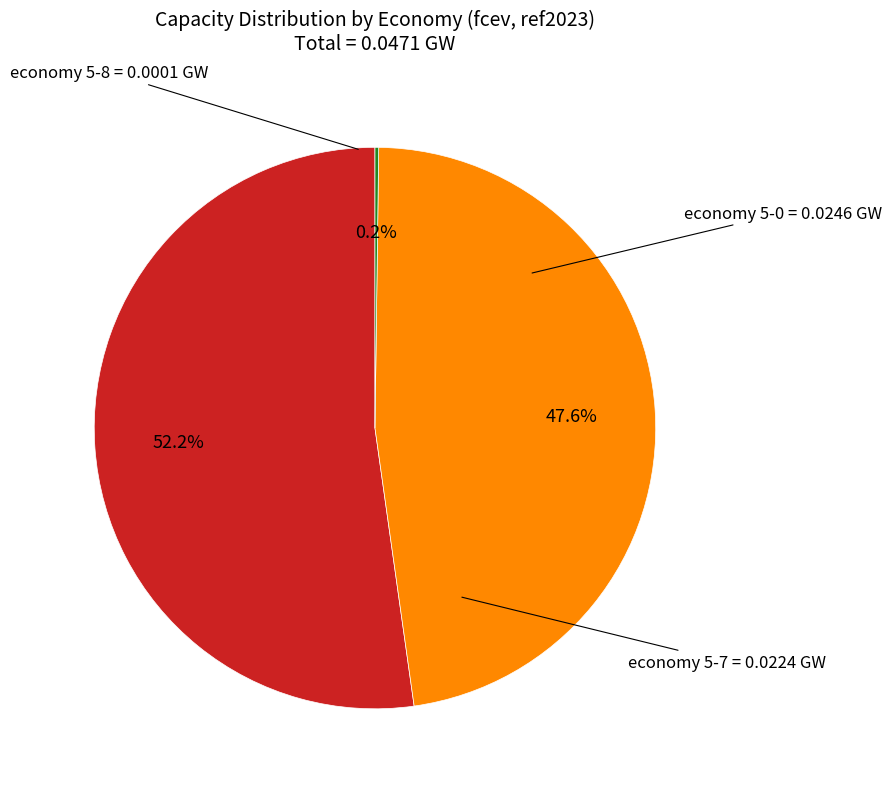

Is there a majority slice in this chart?

Yes